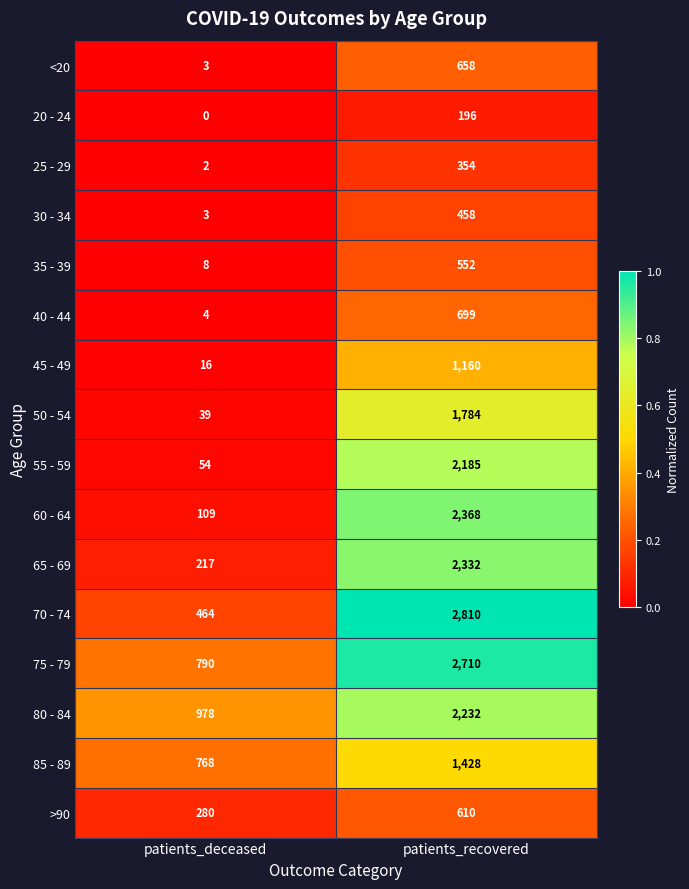

Rank the series at patients_recovered from lowest to highest value.

20 - 24, 25 - 29, 30 - 34, 35 - 39, >90, <20, 40 - 44, 45 - 49, 85 - 89, 50 - 54, 55 - 59, 80 - 84, 65 - 69, 60 - 64, 75 - 79, 70 - 74